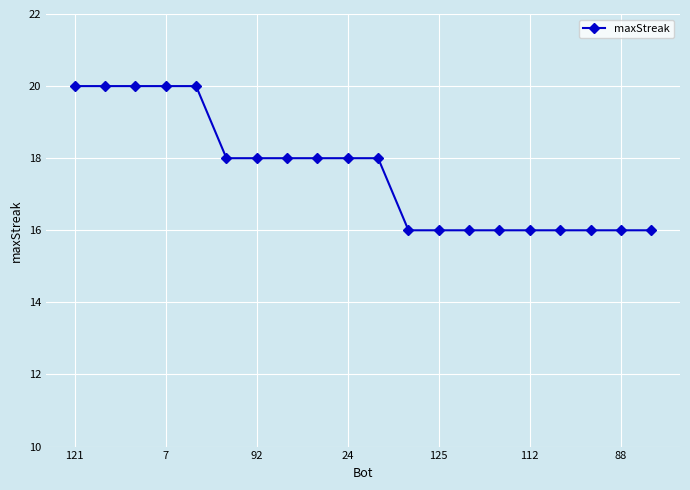

How many series are shown in this chart?

1